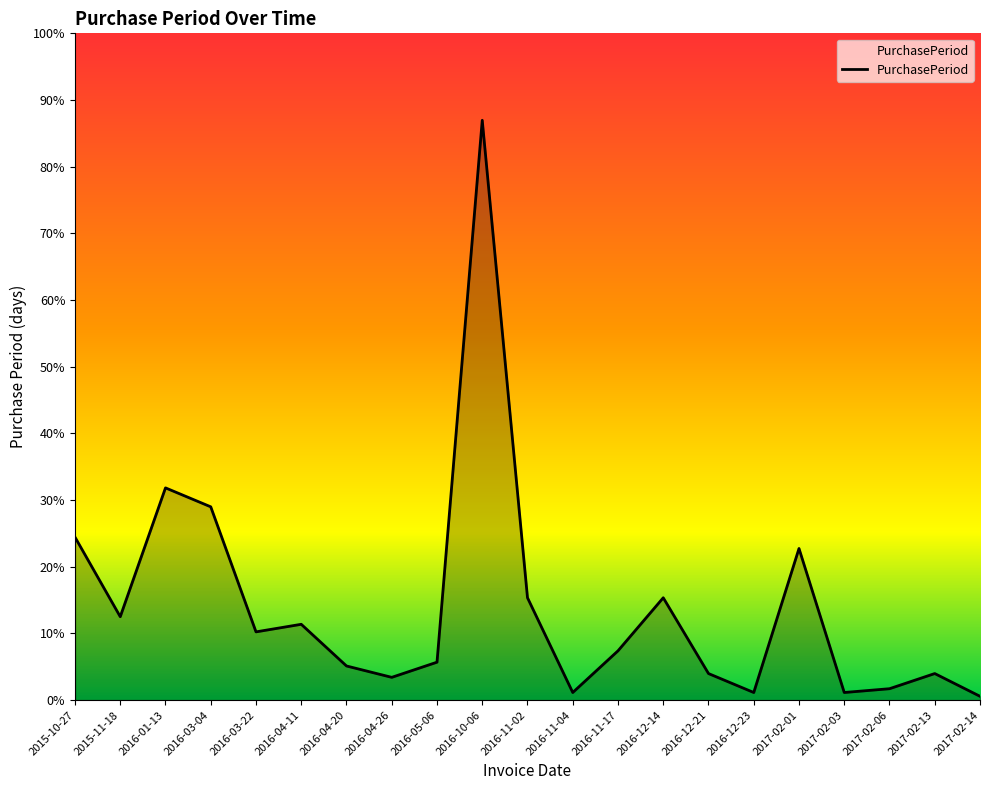

Count the number of values greater than 13.

10